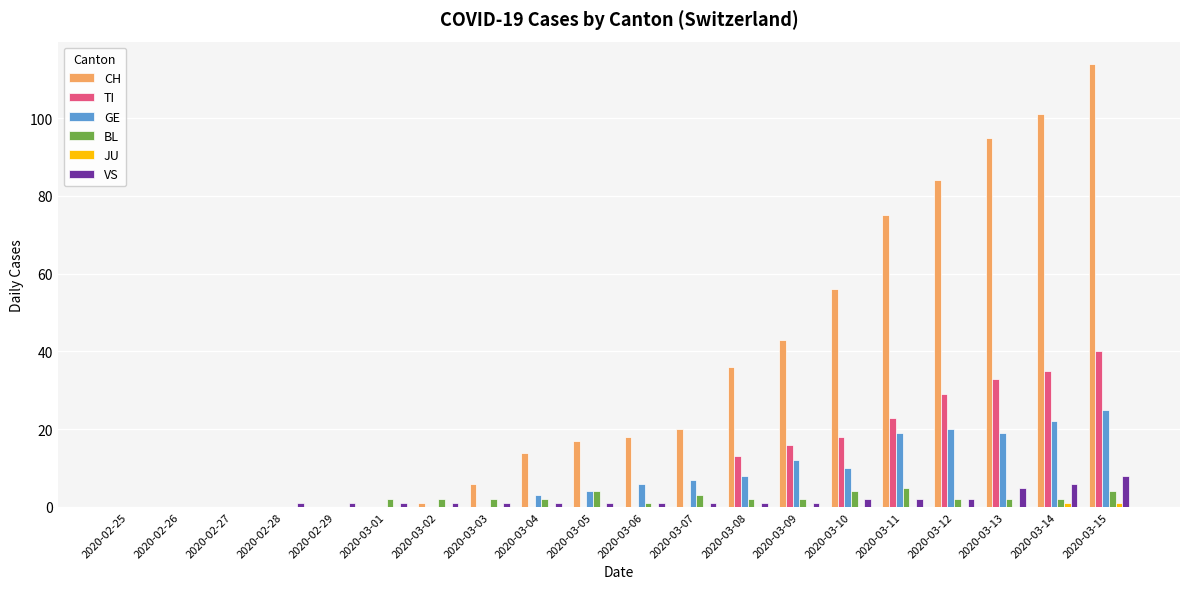

The value of BL at 2020-03-02 is 2. True or false?

True